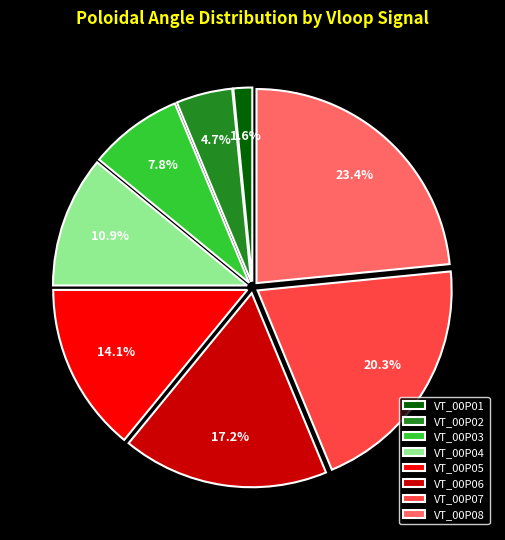

To the nearest percent, what is the difference between the largest and smallest slice percentages?

22%